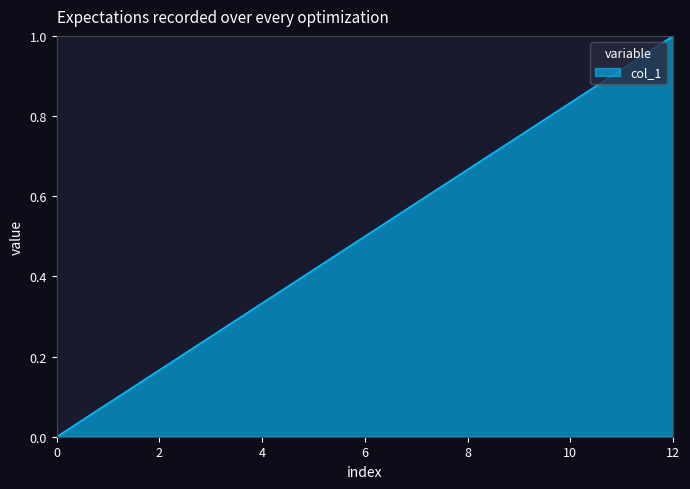

Which label corresponds to the largest value in the chart?

12